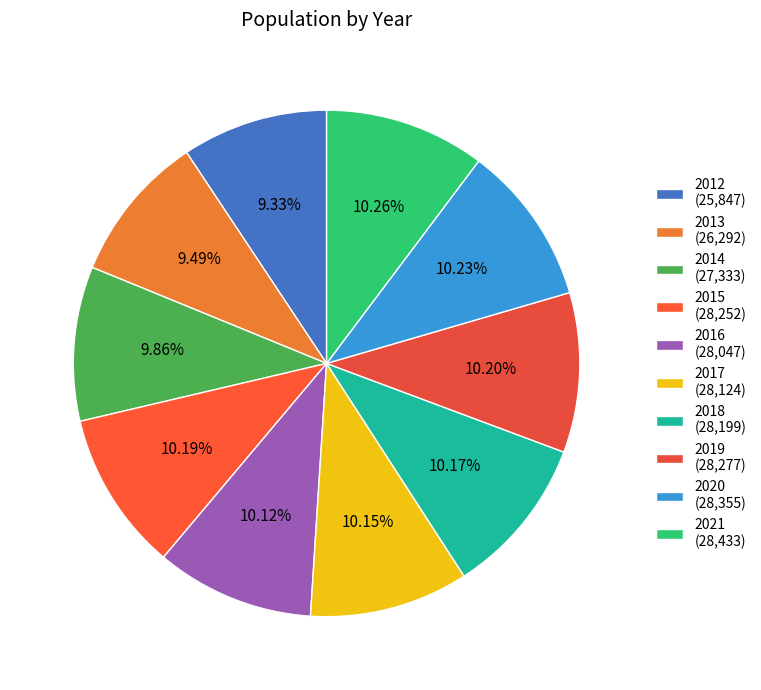

What is the smallest slice in the pie chart?

2012